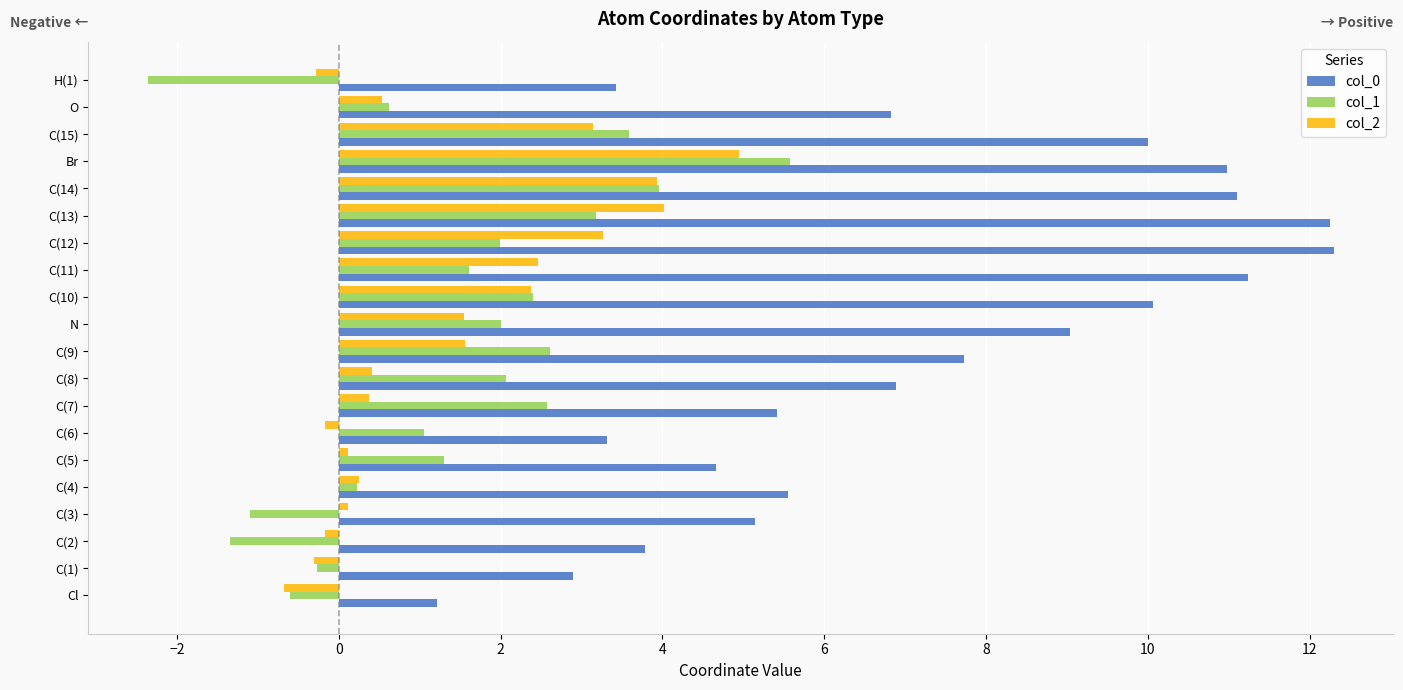

Which category has the highest value in the col_2 series?

Br